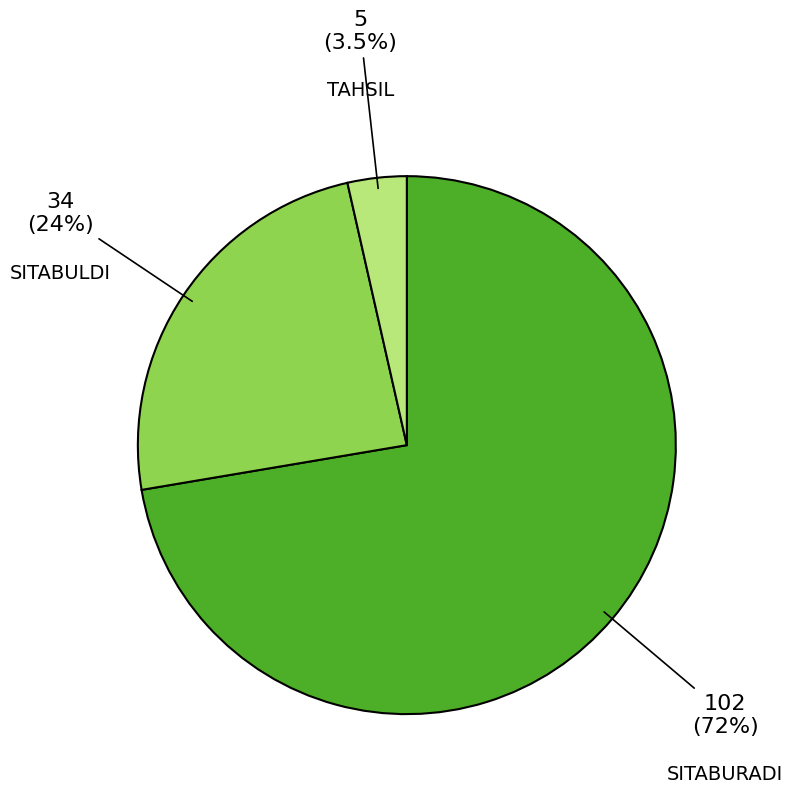

What is the ratio of the value at TAHSIL to the value at SITABULDI?

0.1